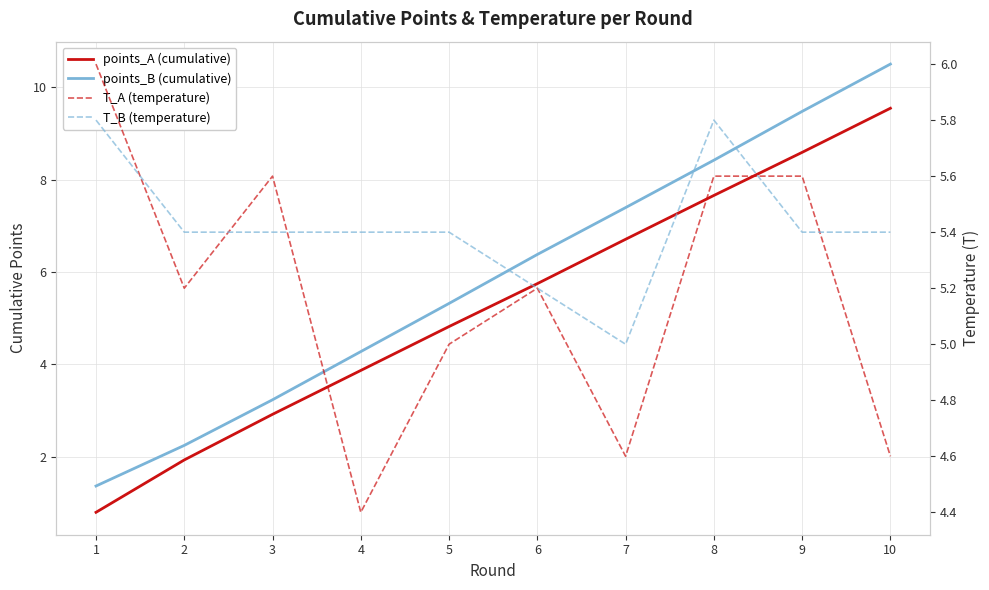

Reading left to right, extract all data points from this chart.

points_A: 0.8	1.9	2.9	3.9	4.8	5.7	6.7	7.7	8.6	9.5
points_B: 1.4	2.2	3.2	4.3	5.3	6.4	7.4	8.4	9.5	10.5
T_A: 6.0	5.2	5.6	4.4	5.0	5.2	4.6	5.6	5.6	4.6
T_B: 5.8	5.4	5.4	5.4	5.4	5.2	5.0	5.8	5.4	5.4